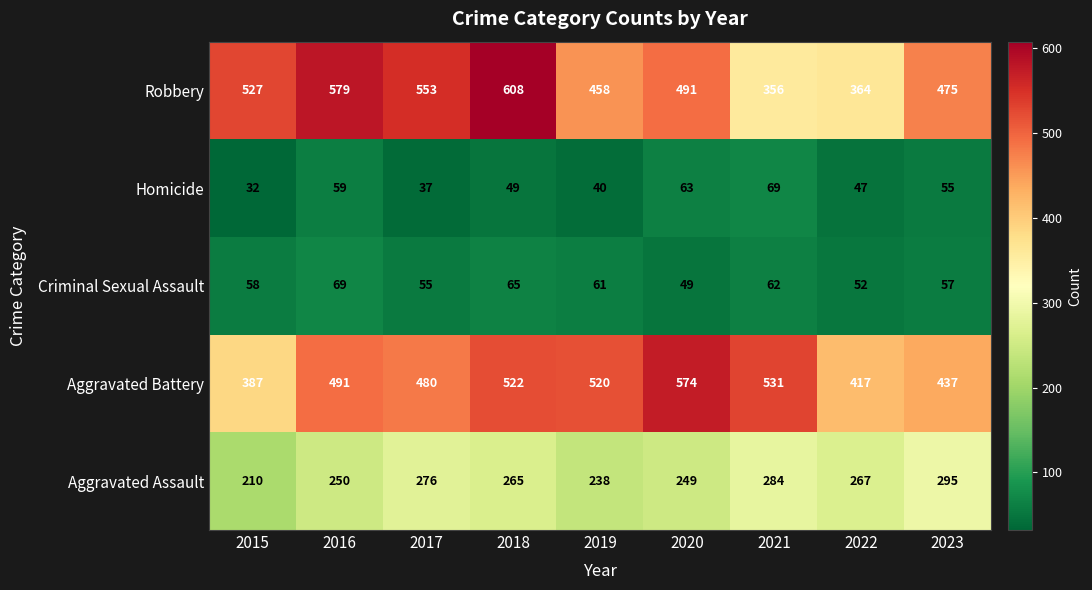

Rank the series at 2023 from highest to lowest value.

Robbery, Aggravated Battery, Aggravated Assault, Criminal Sexual Assault, Homicide